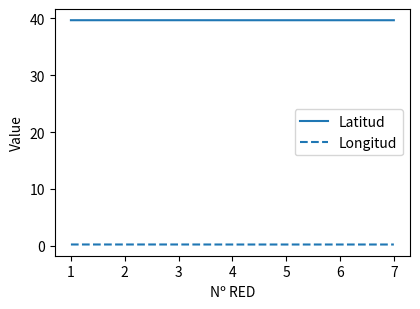

The value of Latitud at 6 is 27.6. True or false?

False